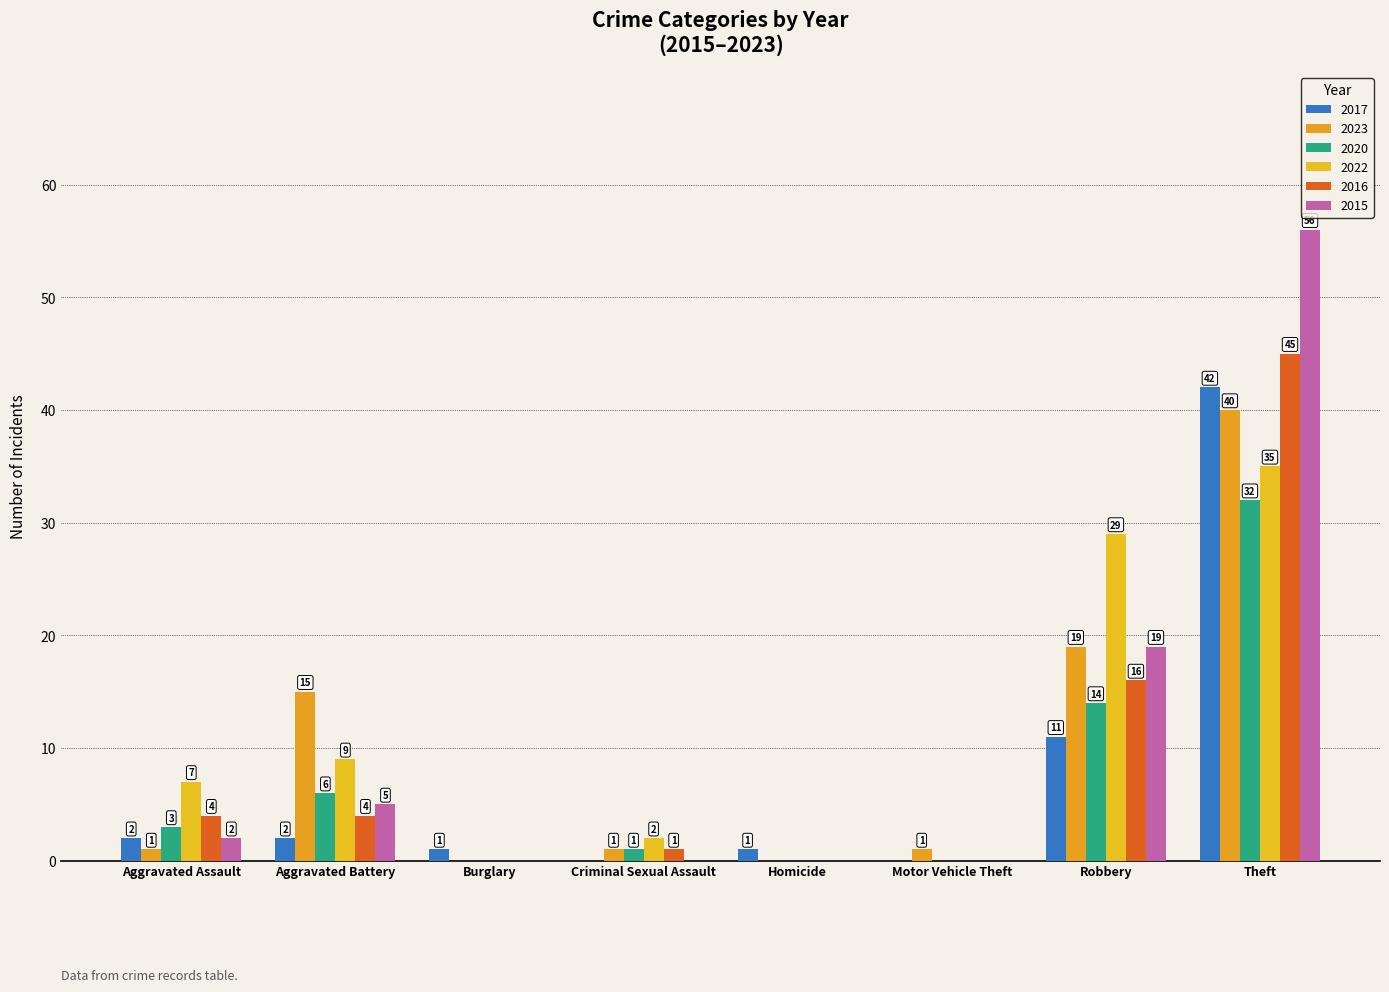

What is the average value of the 2023 series?

10